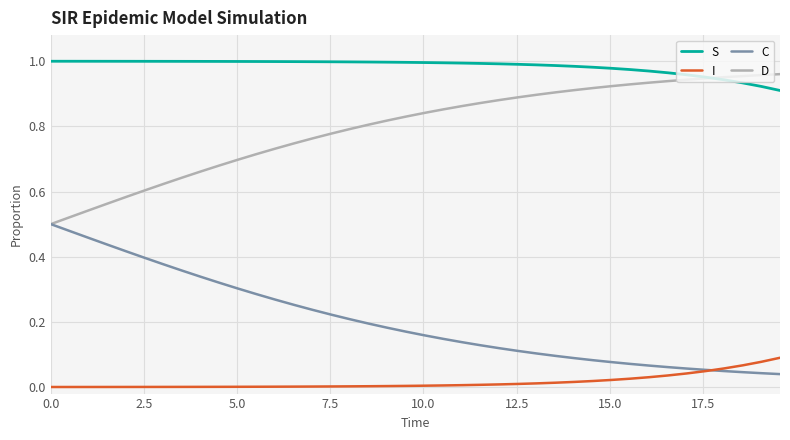

List the series in order of their overall mean, lowest first.

I, C, D, S